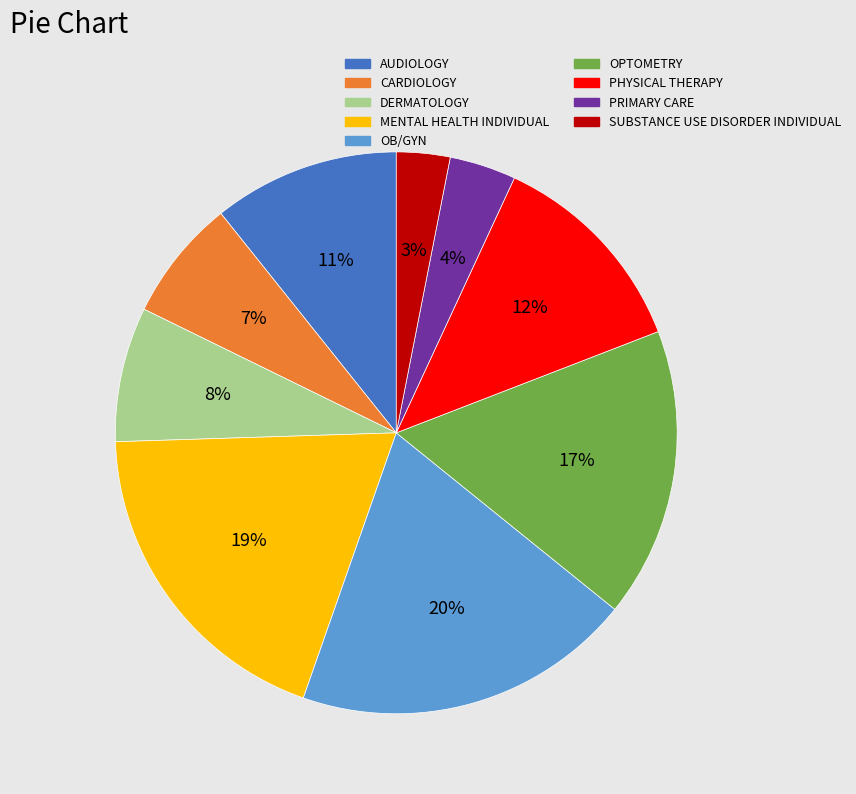

To the nearest percent, what is the average slice percentage?

11%